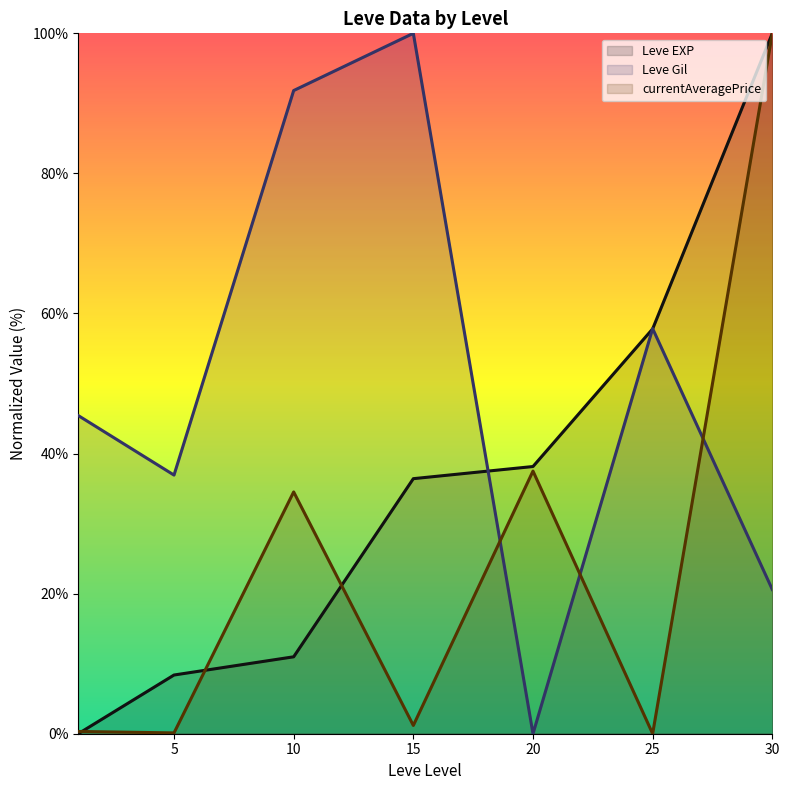

Is it true that currentAveragePrice (line) equals 0.0 at 5?

False